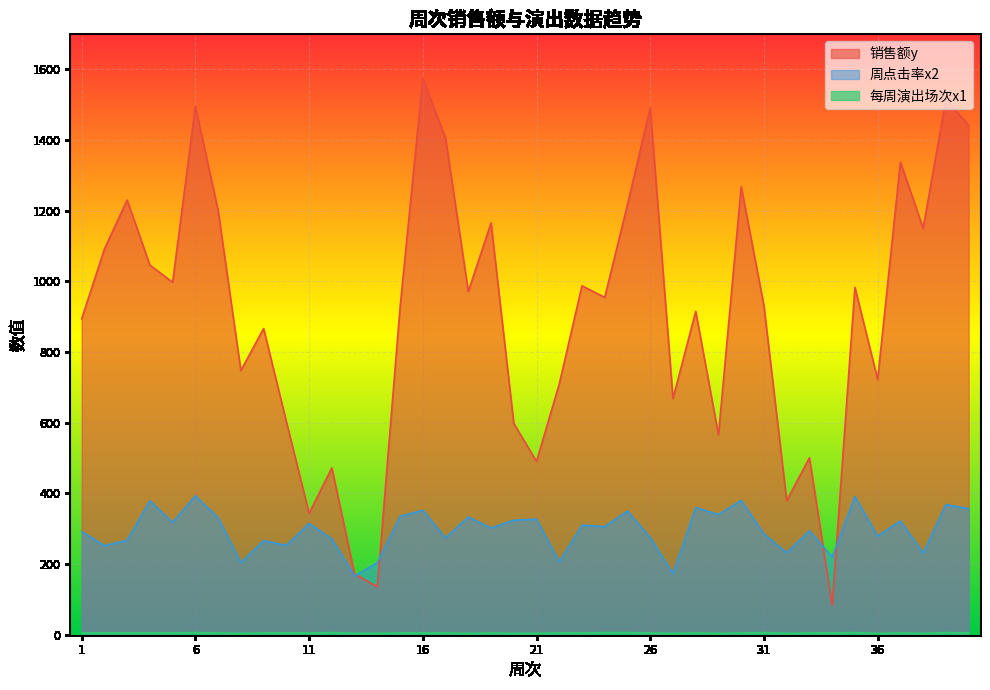

What is the minimum value for 周点击率x2?

166.0